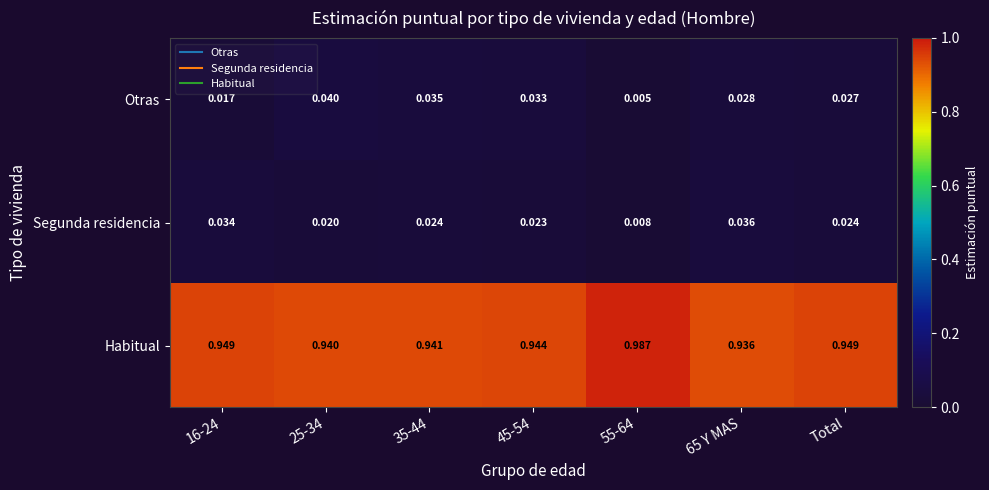

Which series has the widest spread of values?

Habitual